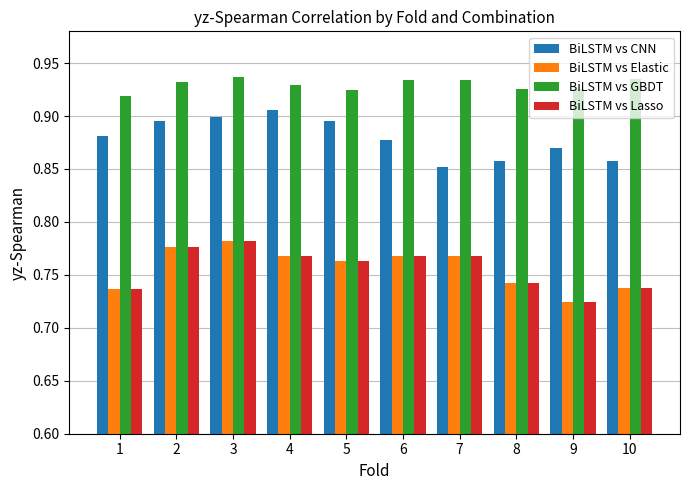

The value of BiLSTM vs GBDT at 9 is 1.5. True or false?

False